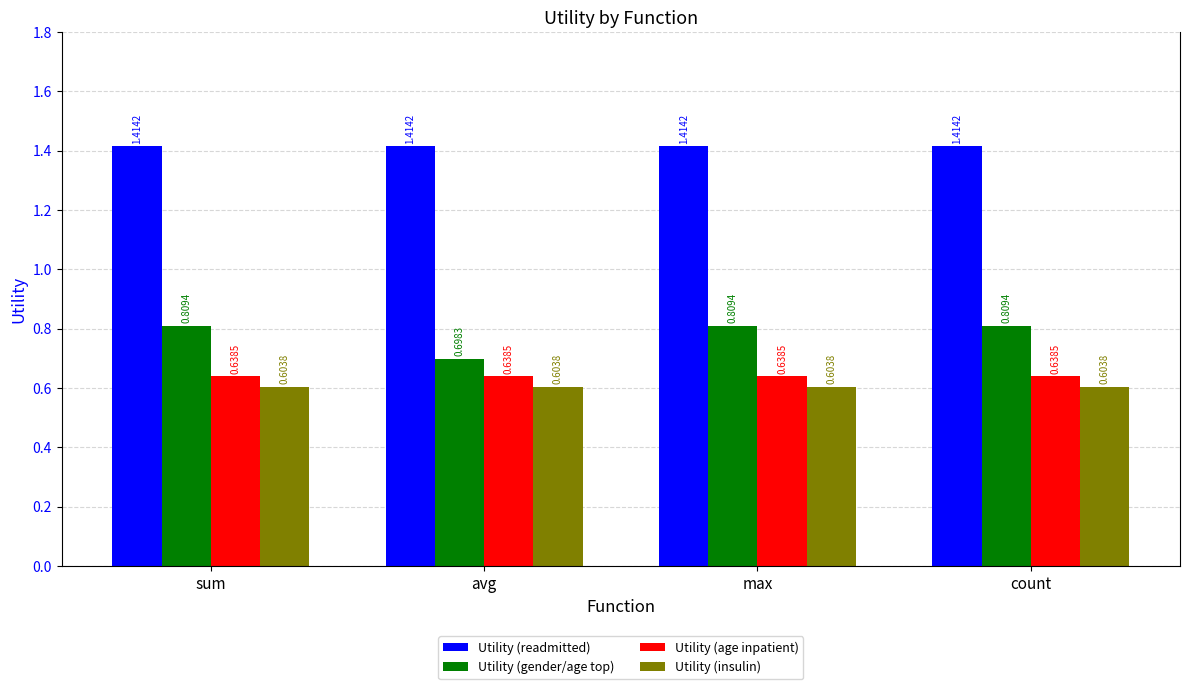

How many categories are shown in the chart?

4